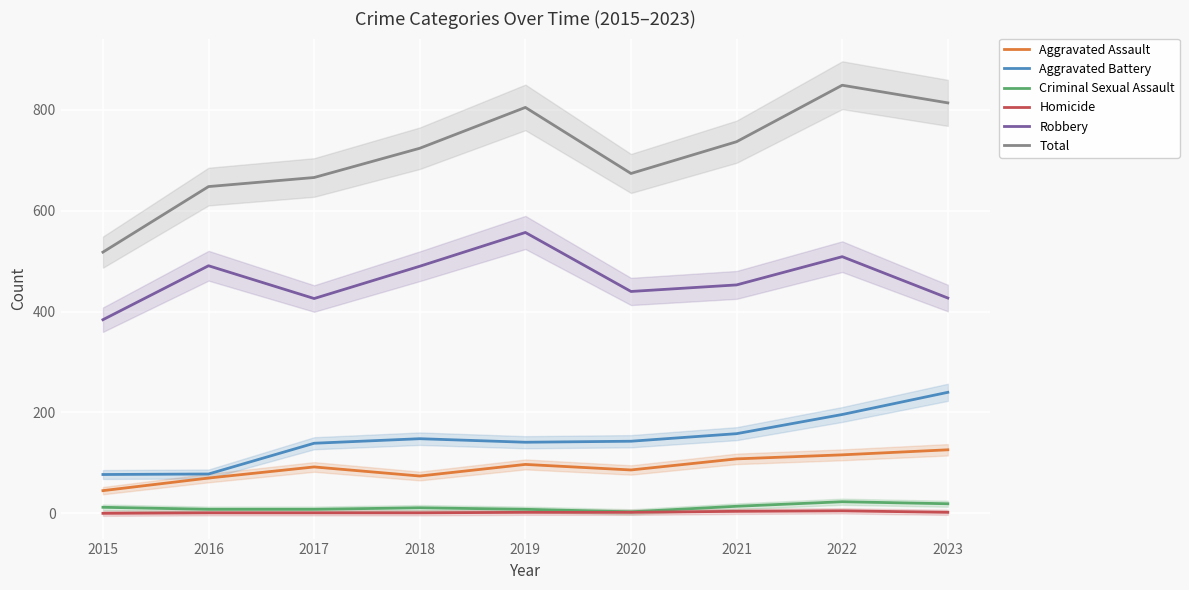

True or false: Robbery has a value of 746 at 2022.

False